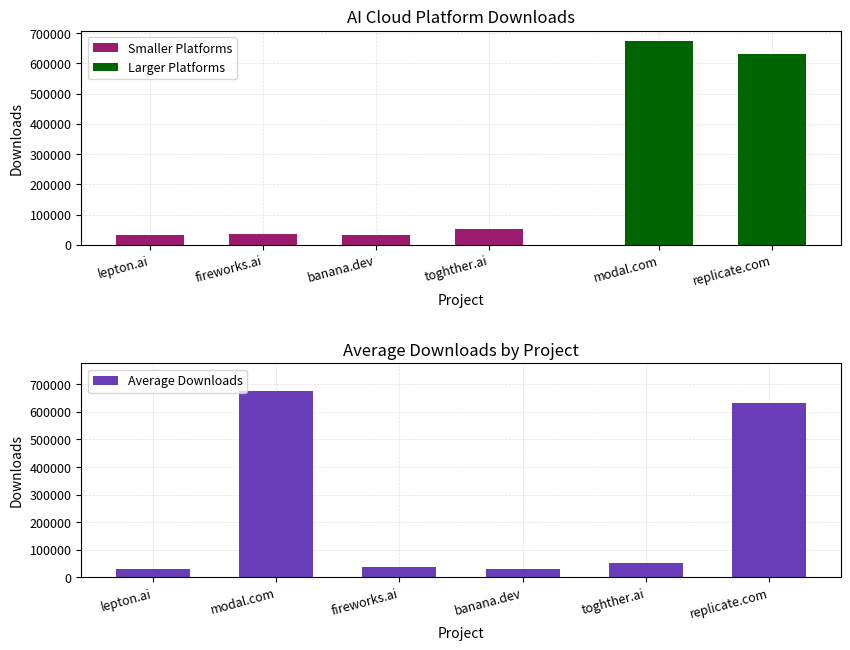

At modal.com, list the series in order from largest to smallest.

modal.com, replicate.com, toghther.ai, fireworks.ai, banana.dev, lepton.ai